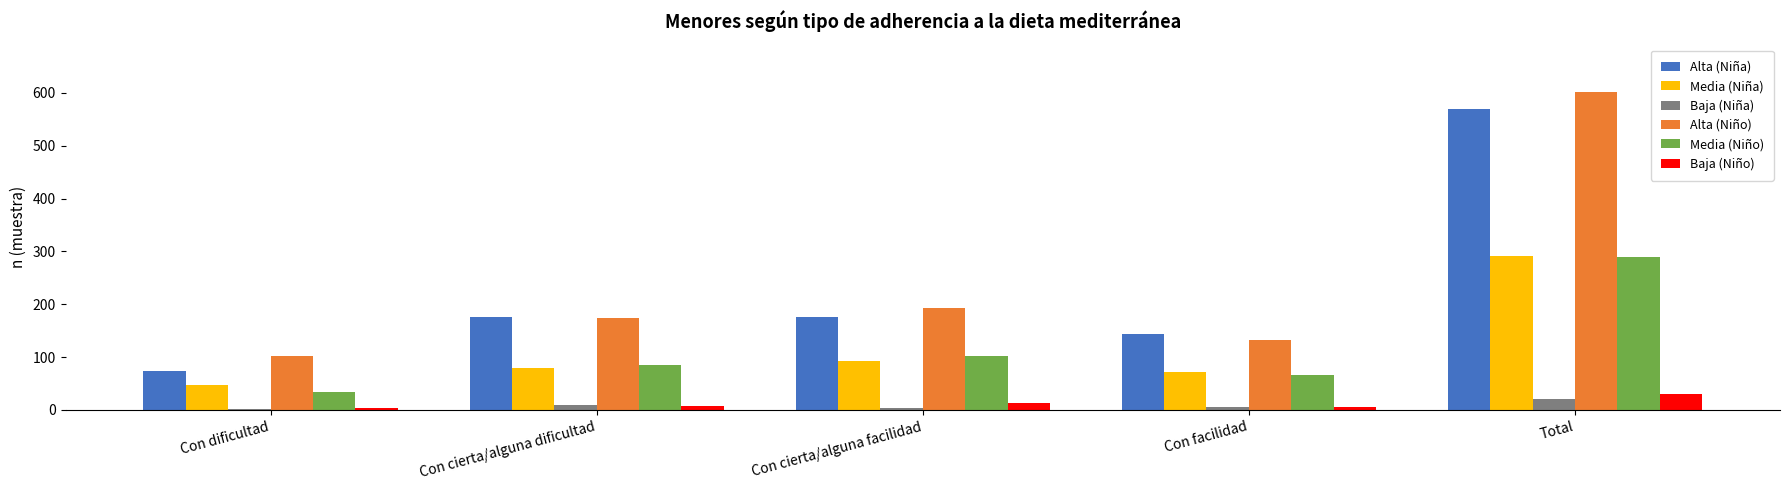

At which category does the chart reach its peak across all series?

Total